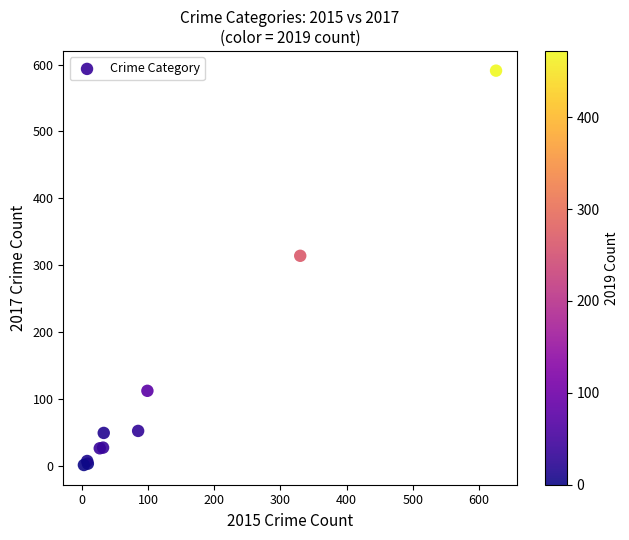

What Y value in the scatter plot is closest to 296?

314